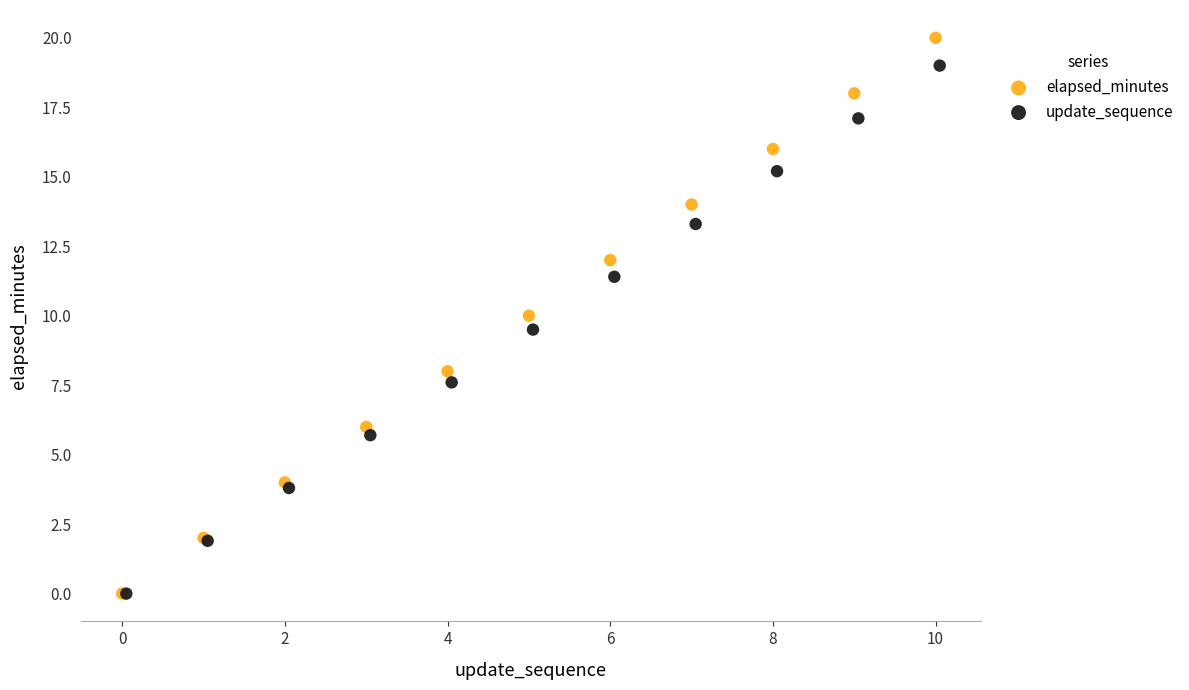

Which series has the widest spread of Y values?

elapsed_minutes